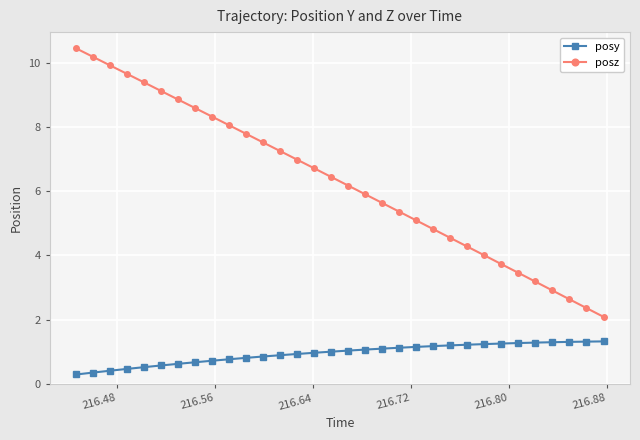

How many lines are shown in the chart?

2